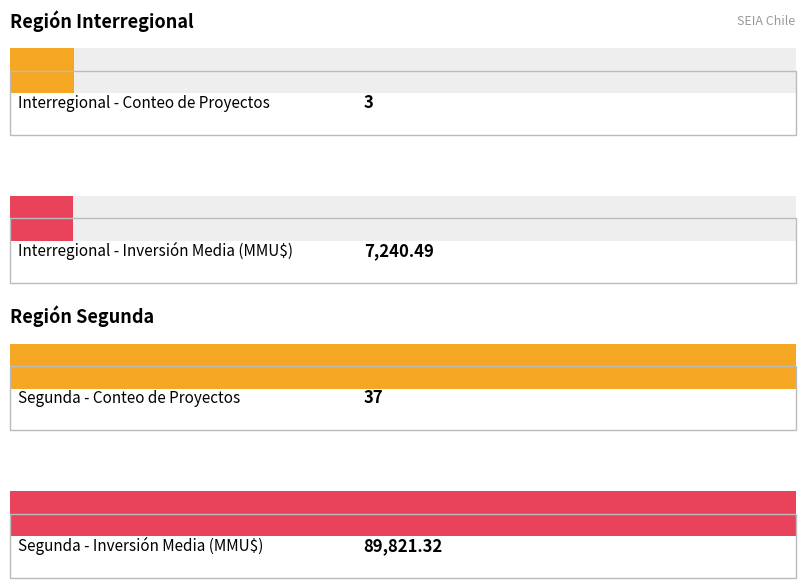

Between 9 and 8, which is larger?

9